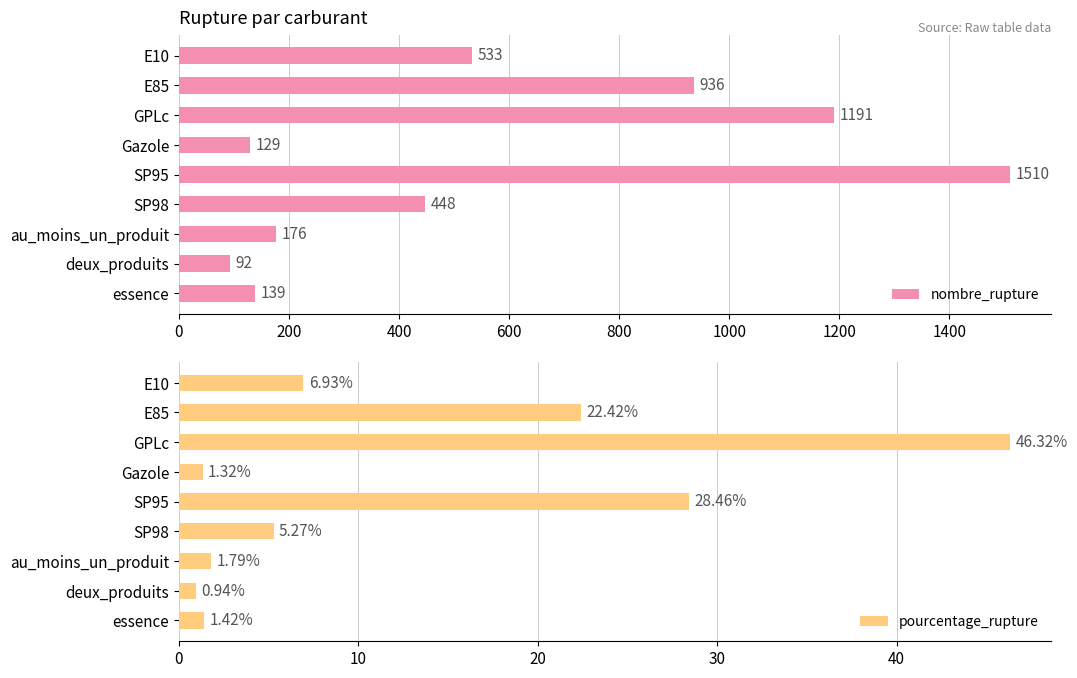

At which label is nombre_rupture closest to 801?

E85